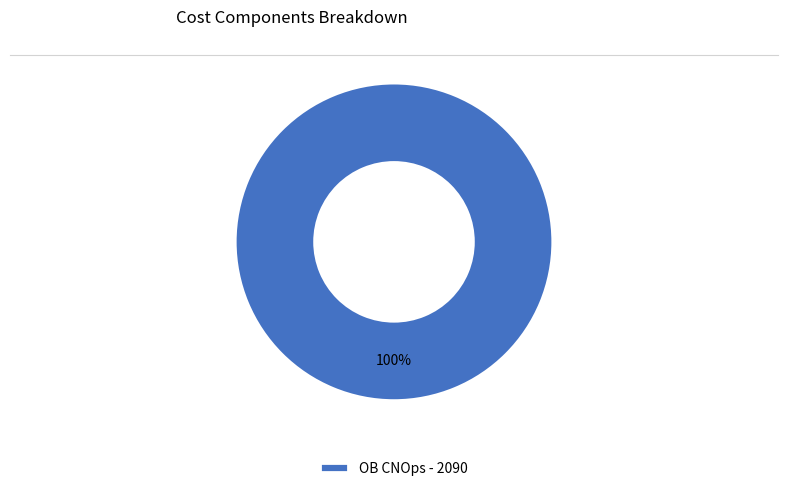

Is it true that OB CNOps - 2090 is 100% of the pie?

True